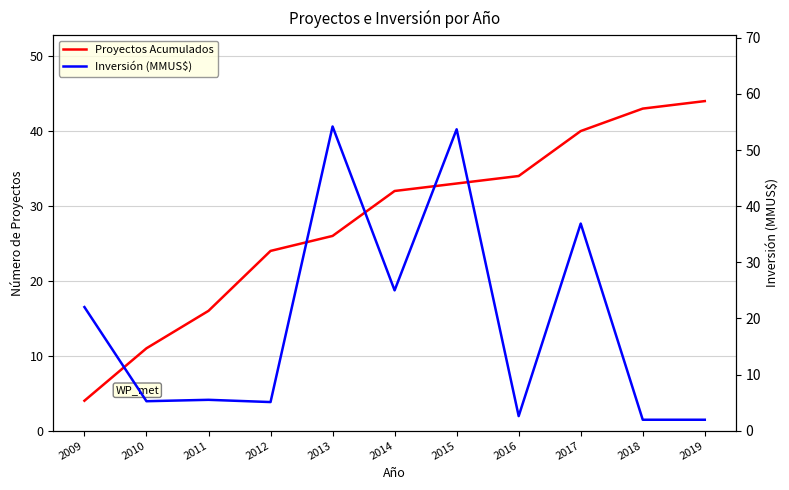

How many lines are shown in the chart?

2